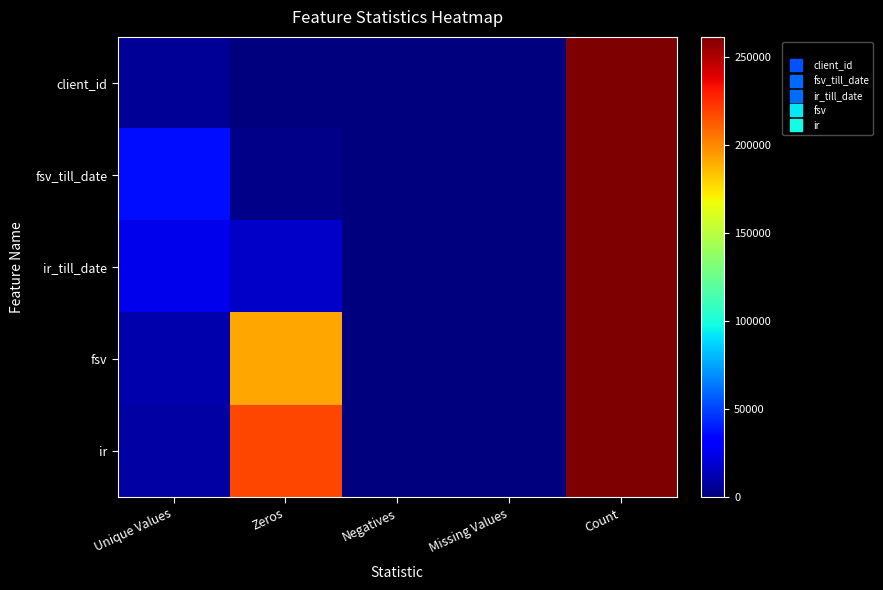

What is the total value across all series at Count?

1307880